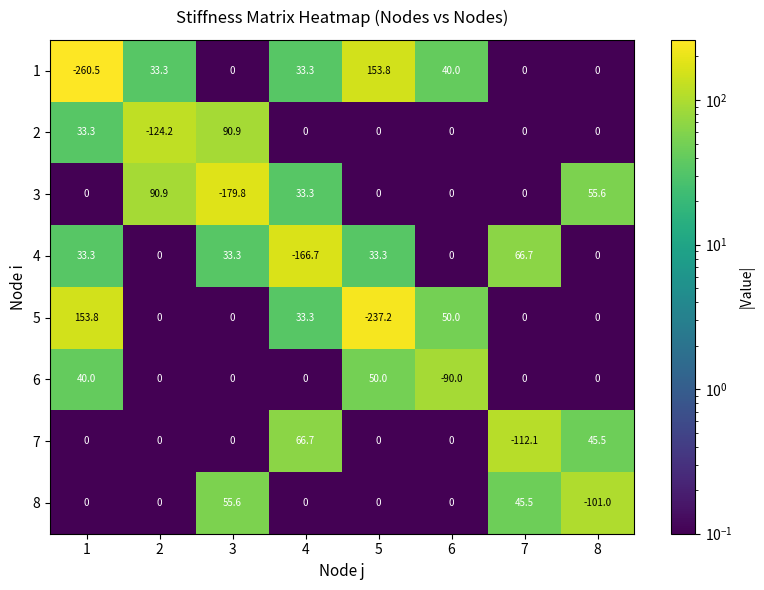

Between 7 and 8, which series saw the biggest shift?

7